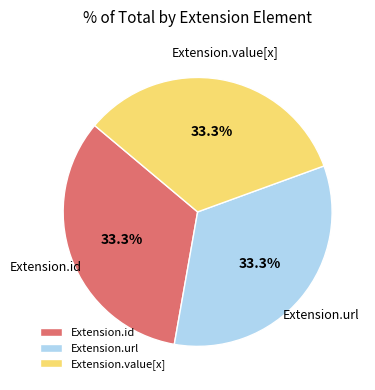

Approximately how many times larger is the value at Extension.url compared to Extension.value[x]?

1.0